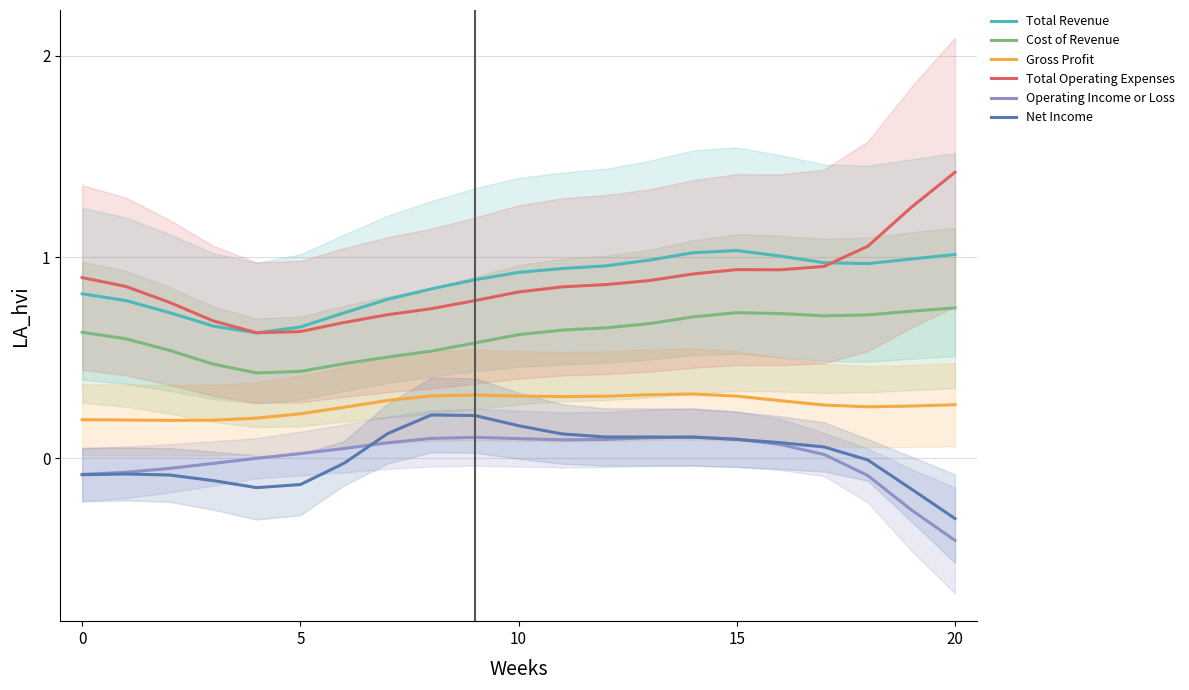

True or false: Net Income and Gross Profit intersect in this chart.

False